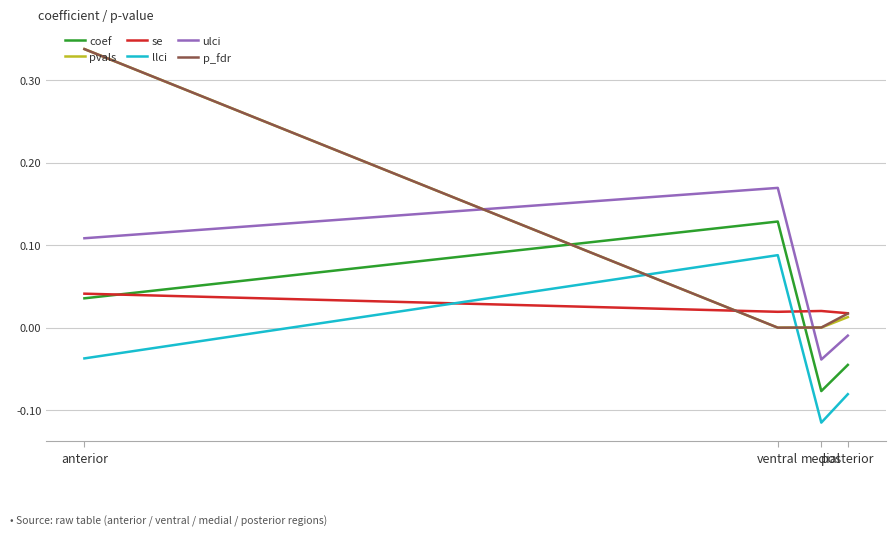

Where do se and p_fdr first cross each other?

anterior and ventral